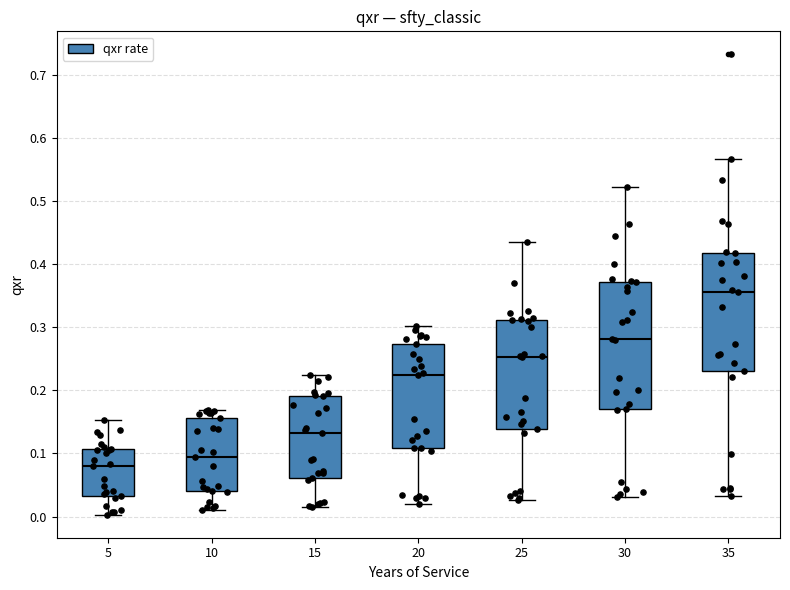

Which box is the tallest, from its lower edge to its upper edge?

30